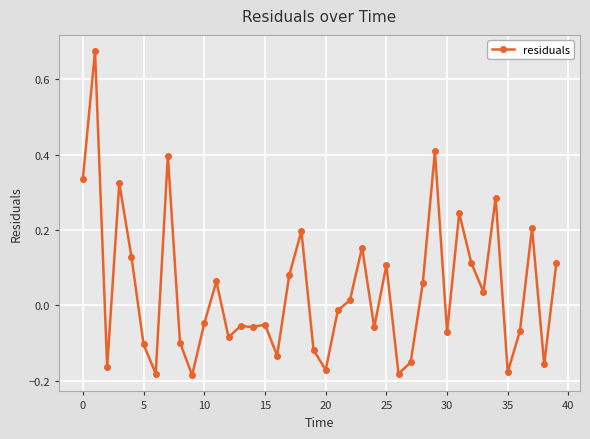

True or false: the data has more than 0 interior local peaks.

True